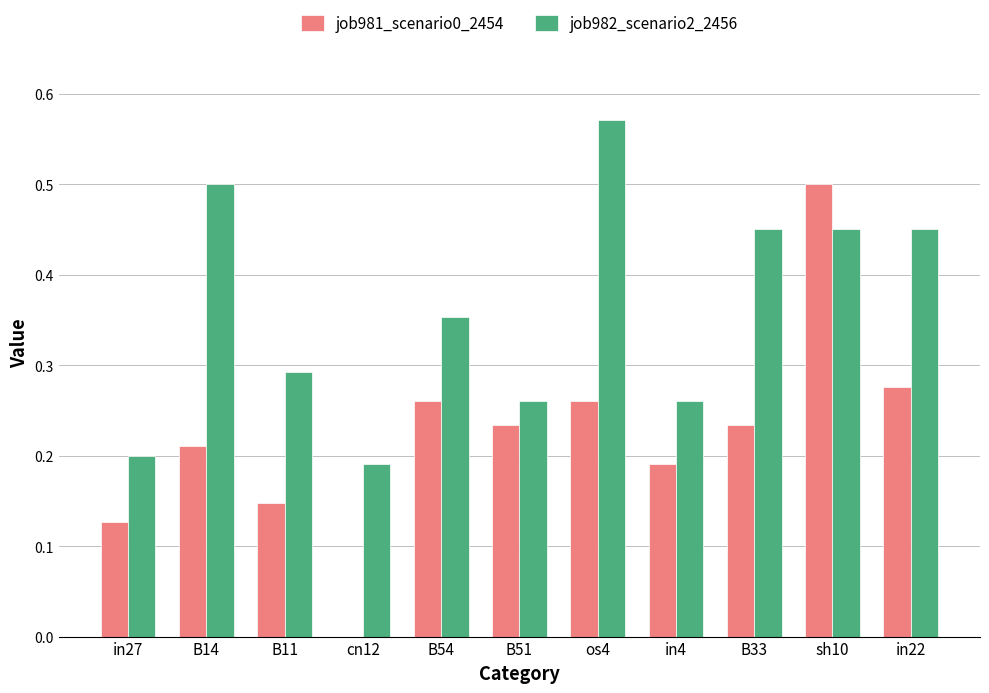

Which category has the highest value across all series?

os4